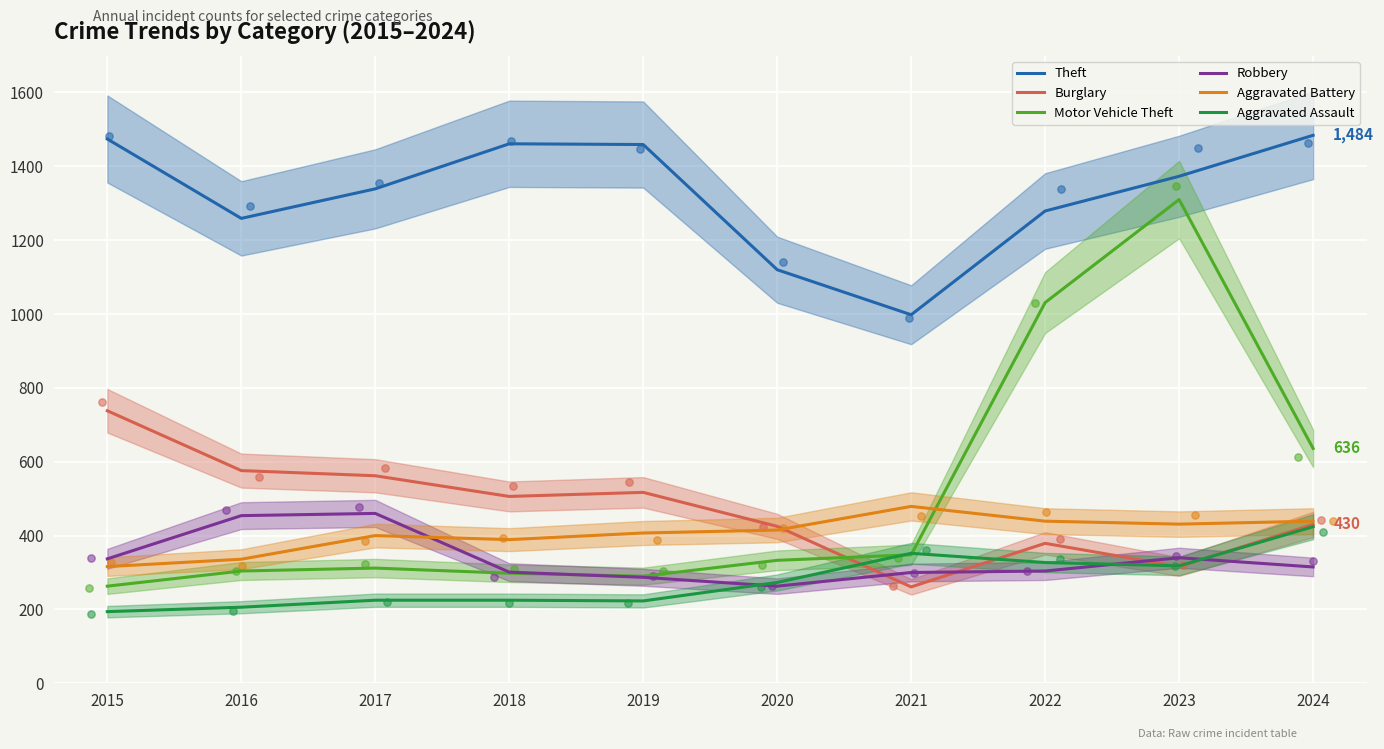

Which series has the largest total across all categories?

Theft